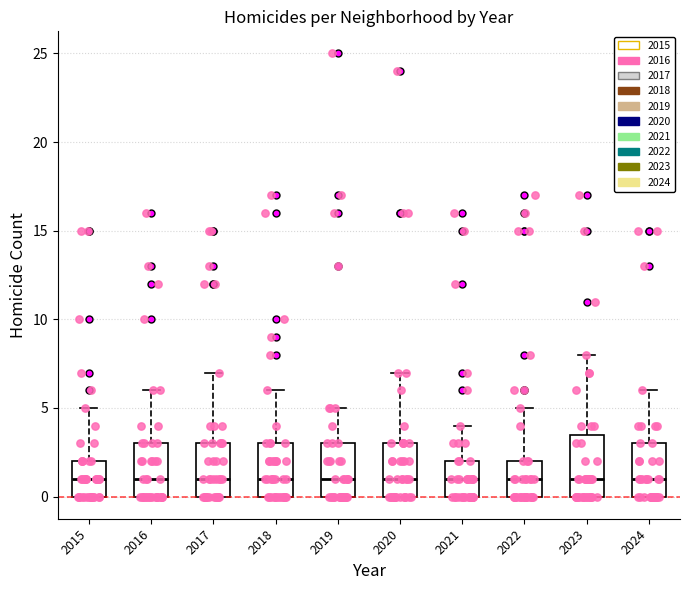

Which box is the tallest, from its lower edge to its upper edge?

2023